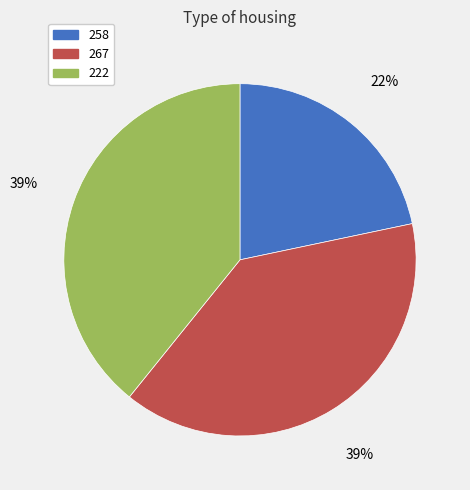

Is there any slice that represents more than half of the pie?

No